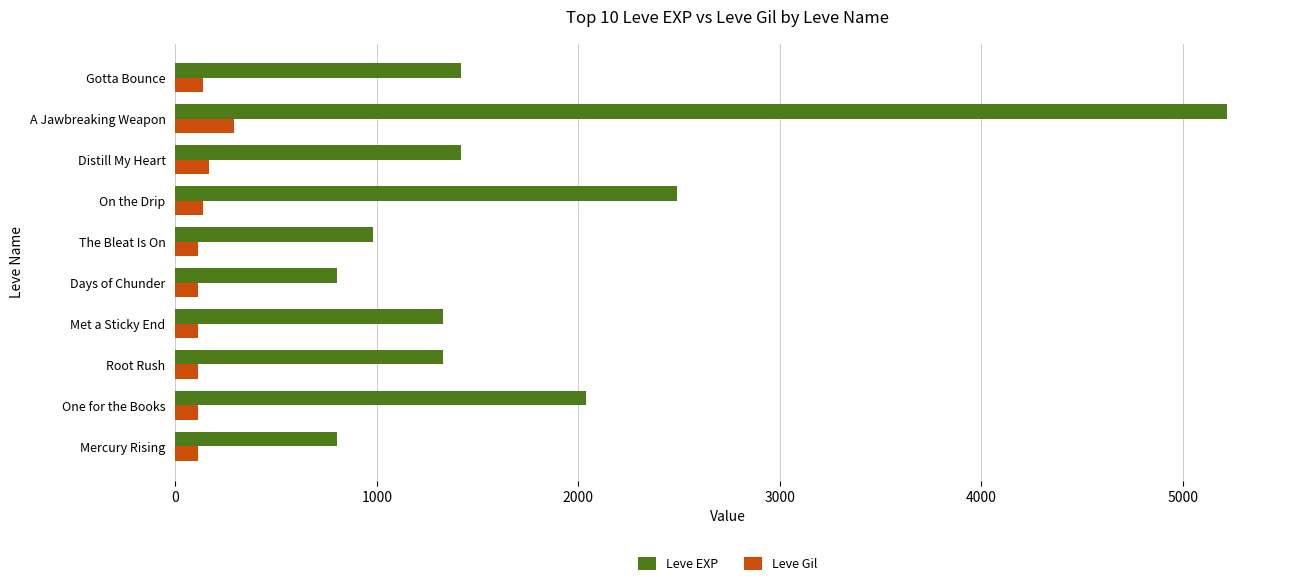

What is the smallest value displayed?

112